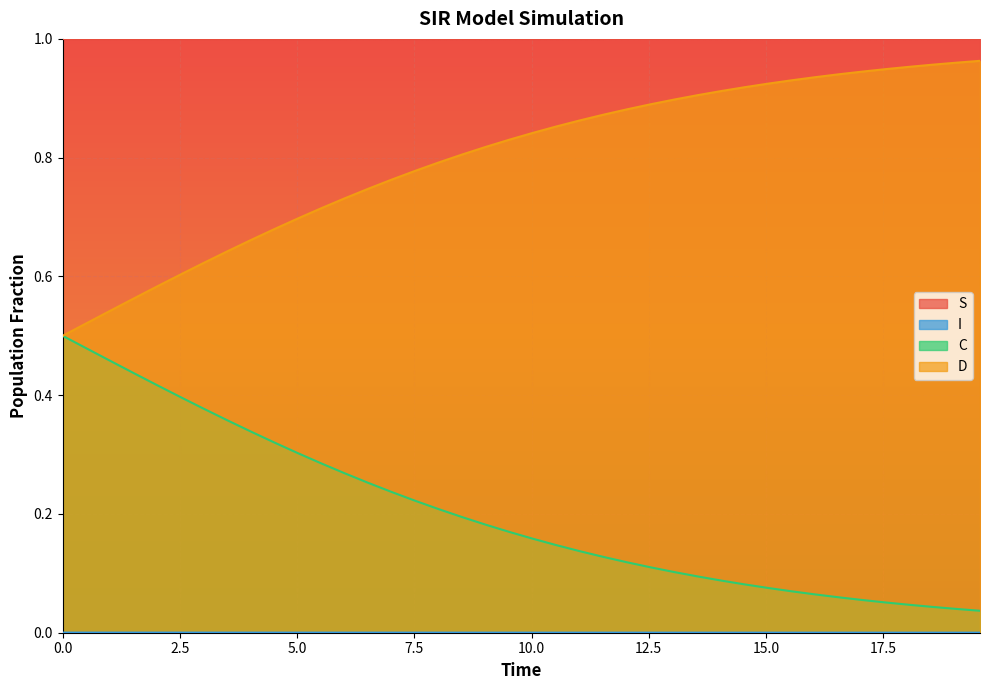

Reading right to left, what are all the values shown in this chart?

S: 1.0	1.0	1.0	1.0	1.0	1.0	1.0	1.0	1.0	1.0	1.0	1.0	1.0	1.0	1.0	1.0	1.0	1.0	1.0	1.0	1.0	1.0	1.0	1.0	1.0	1.0	1.0	1.0	1.0	1.0	1.0	1.0	1.0	1.0	1.0	1.0	1.0	1.0	1.0	1.0
I: 0.0	0.0	0.0	0.0	0.0	0.0	0.0	0.0	0.0	0.0	0.0	0.0	0.0	0.0	0.0	0.0	0.0	0.0	0.0	0.0	0.0	0.0	0.0	0.0	0.0	0.0	0.0	0.0	0.0	0.0	0.0	0.0	0.0	0.0	0.0	0.0	0.0	0.0	0.0	0.0
C: 0.0	0.0	0.0	0.0	0.1	0.1	0.1	0.1	0.1	0.1	0.1	0.1	0.1	0.1	0.1	0.1	0.1	0.1	0.1	0.2	0.2	0.2	0.2	0.2	0.2	0.2	0.3	0.3	0.3	0.3	0.3	0.3	0.4	0.4	0.4	0.4	0.4	0.5	0.5	0.5
D: 1.0	1.0	1.0	1.0	0.9	0.9	0.9	0.9	0.9	0.9	0.9	0.9	0.9	0.9	0.9	0.9	0.9	0.9	0.9	0.8	0.8	0.8	0.8	0.8	0.8	0.8	0.7	0.7	0.7	0.7	0.7	0.7	0.6	0.6	0.6	0.6	0.6	0.5	0.5	0.5